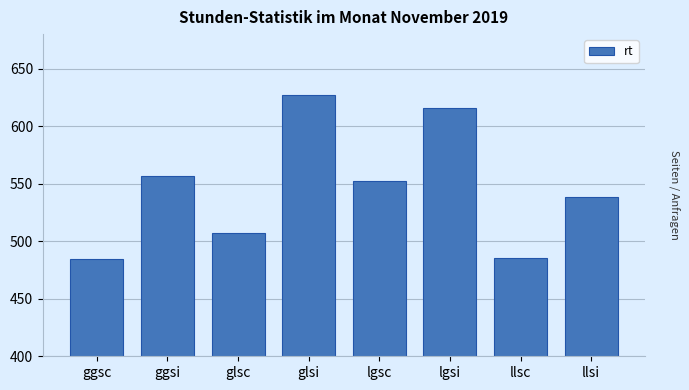

The value at ggsc is 484.6. True or false?

True